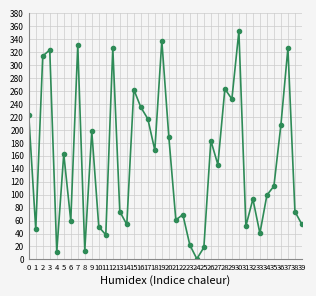

What is the average value?

151.6